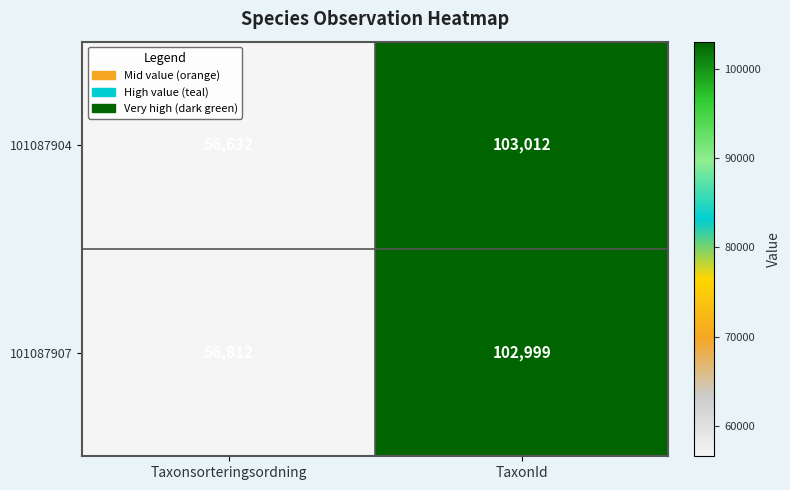

Which series has the largest total across all categories?

101087907